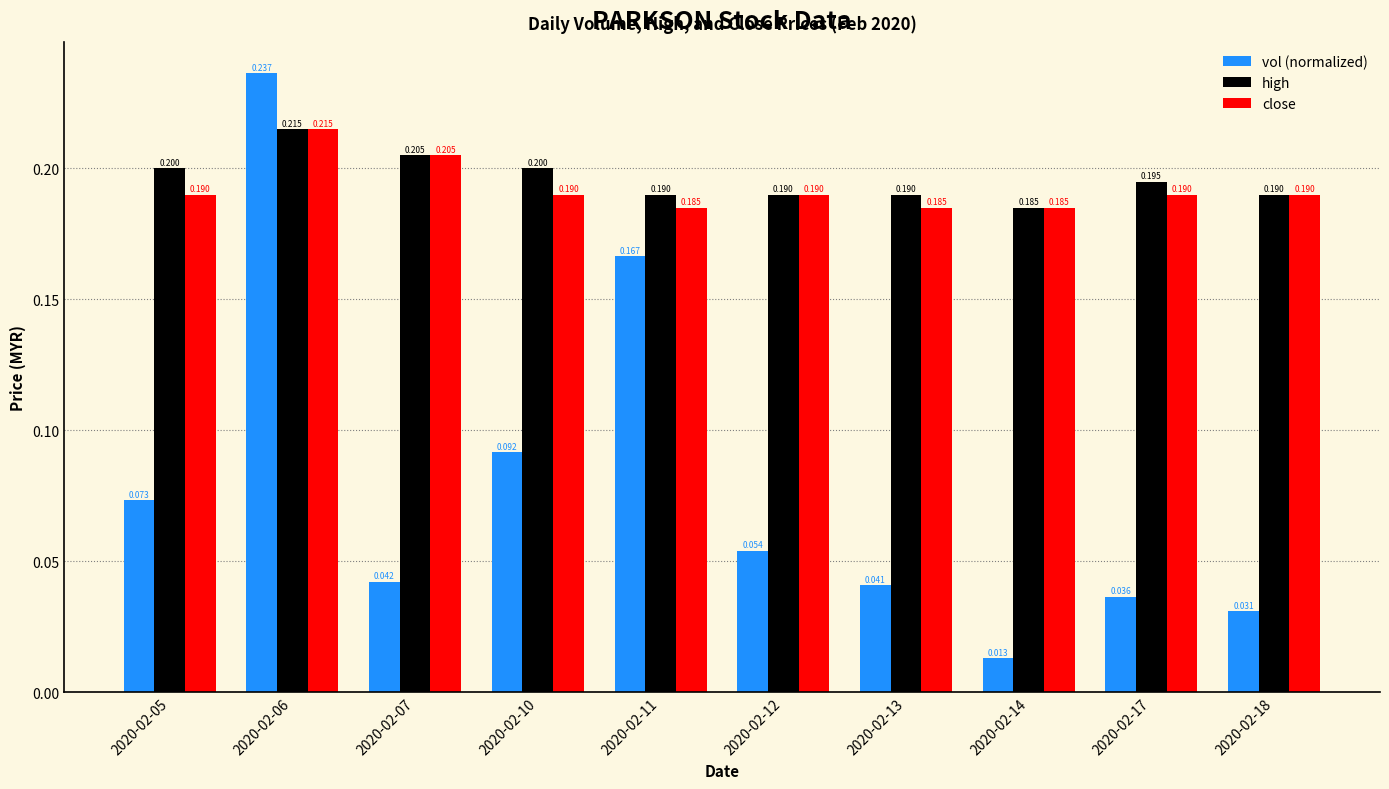

Which series has the largest total across all categories?

high